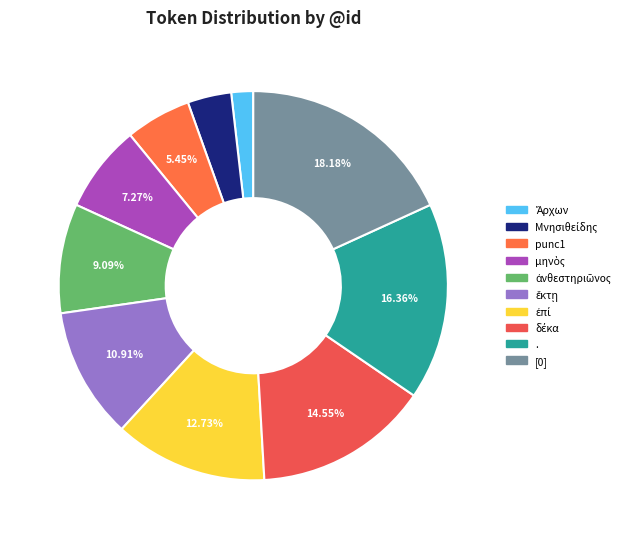

Is Ἄρχων the majority of the pie?

No